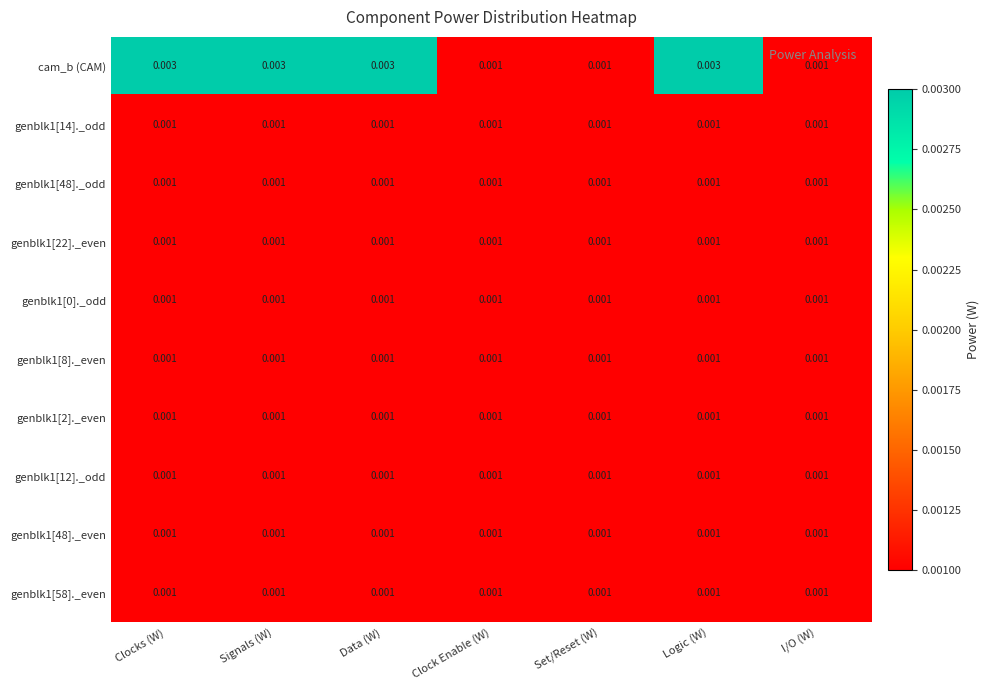

Which series changed the most between Clock Enable (W) and Logic (W)?

cam_b (CAM)